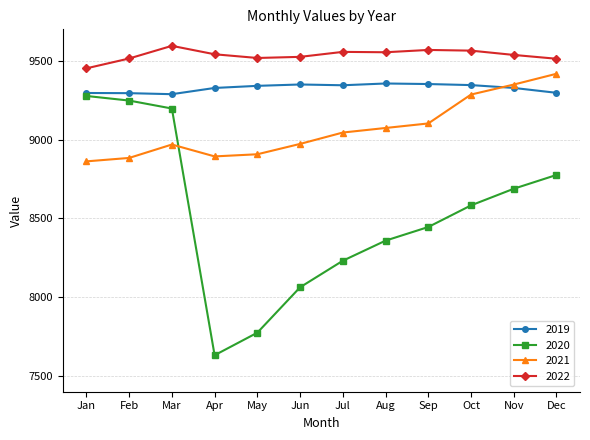

Is this an area chart (filled region under the line)?

No